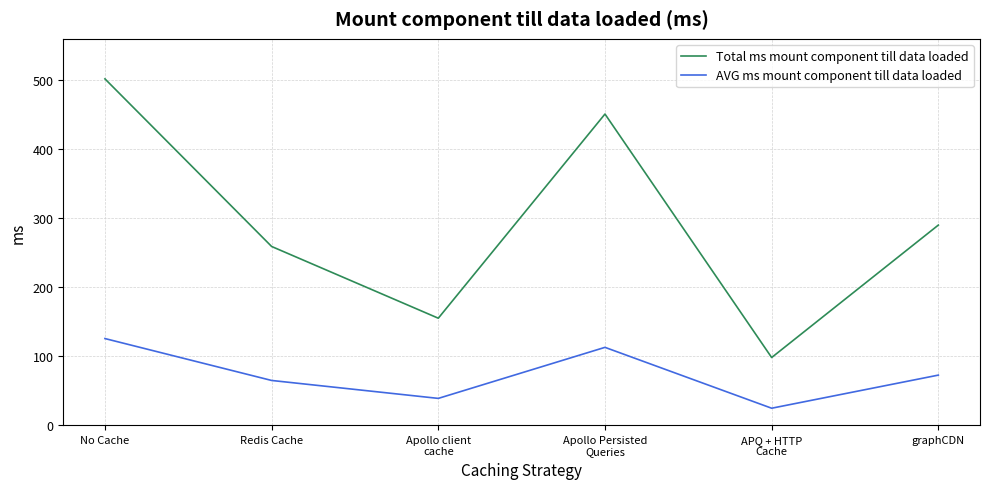

Is it true that AVG ms mount component till data loaded equals 197.4 at Apollo Persisted
Queries?

False